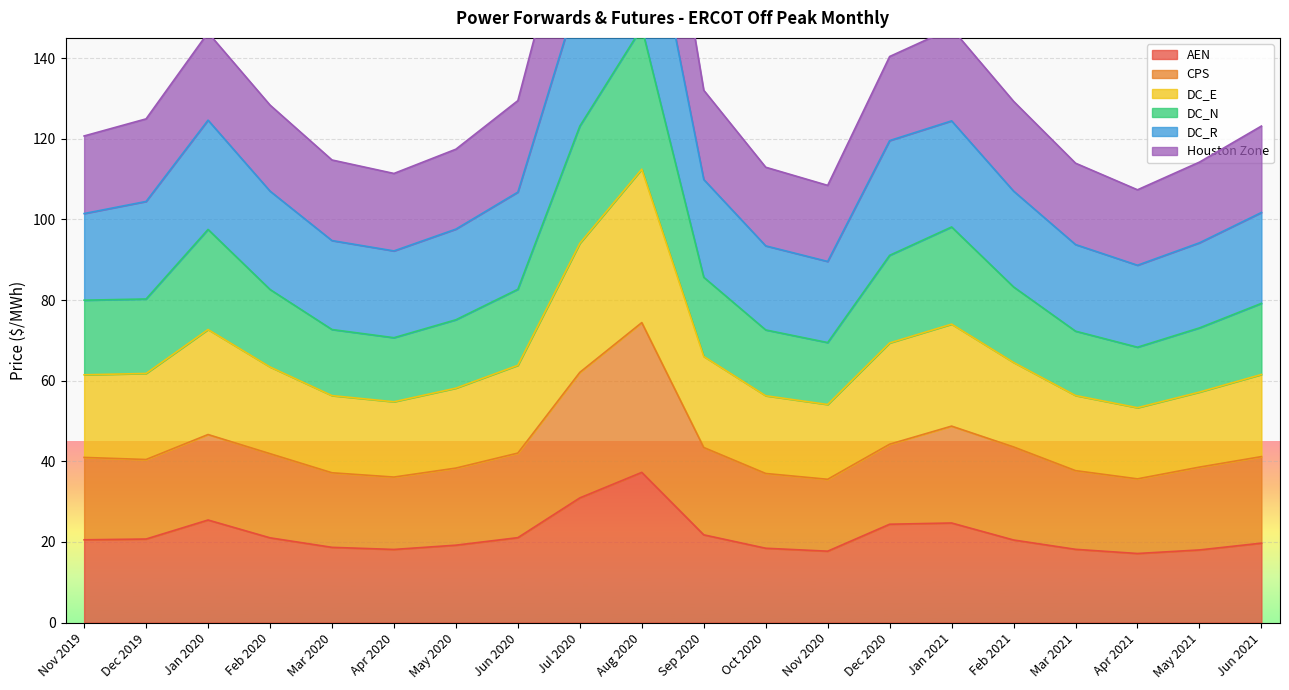

Is it true that AEN equals 24.4 at Dec 2020?

True